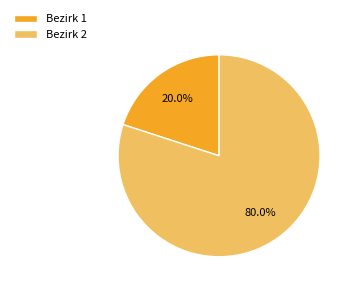

Which has a higher value, Bezirk 1 or Bezirk 2?

Bezirk 2